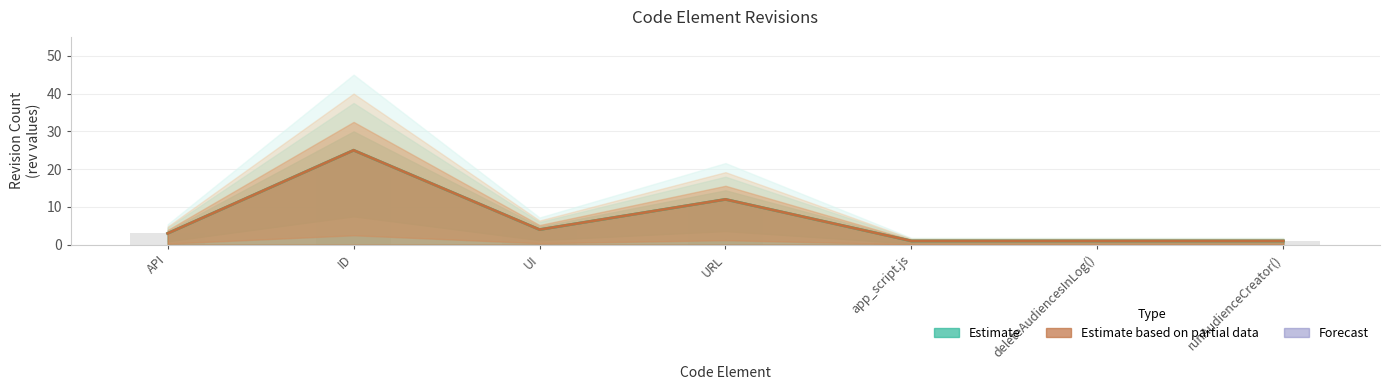

Is it true that rev_1 equals 25 at ID?

True